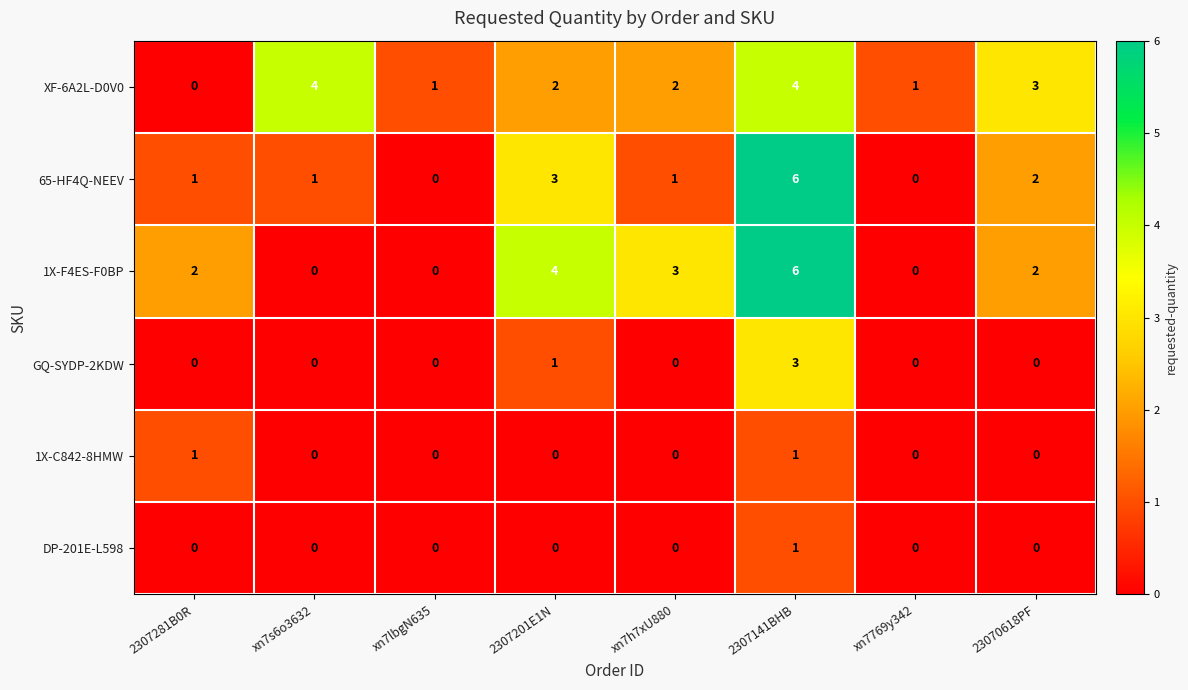

What is the sum of the 1X-F4ES-F0BP values at xn7h7xU880 and 2307141BHB?

9